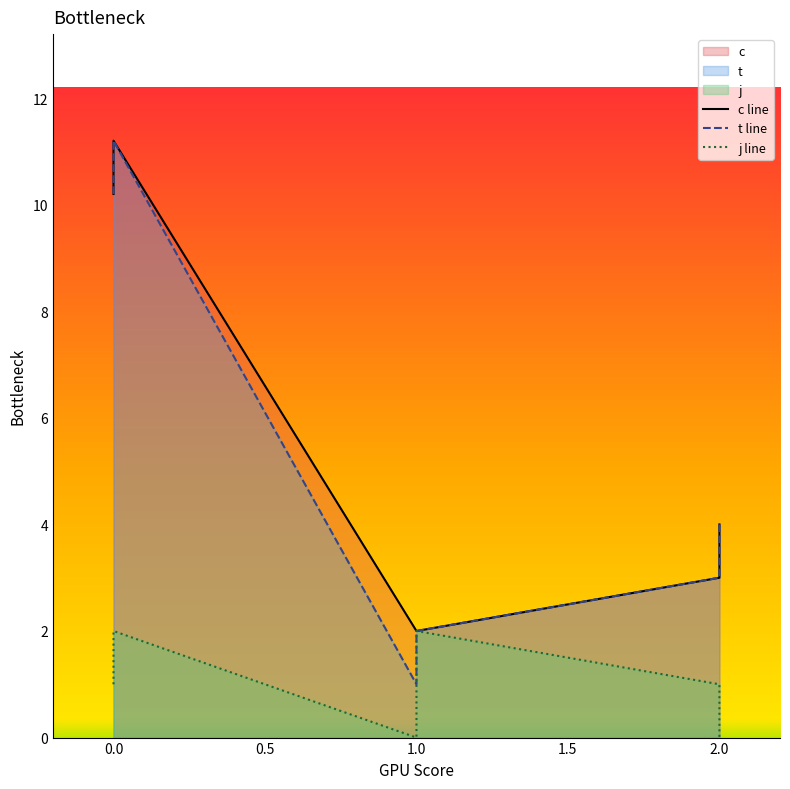

List the series in order of their peak value, lowest first.

j, c, t